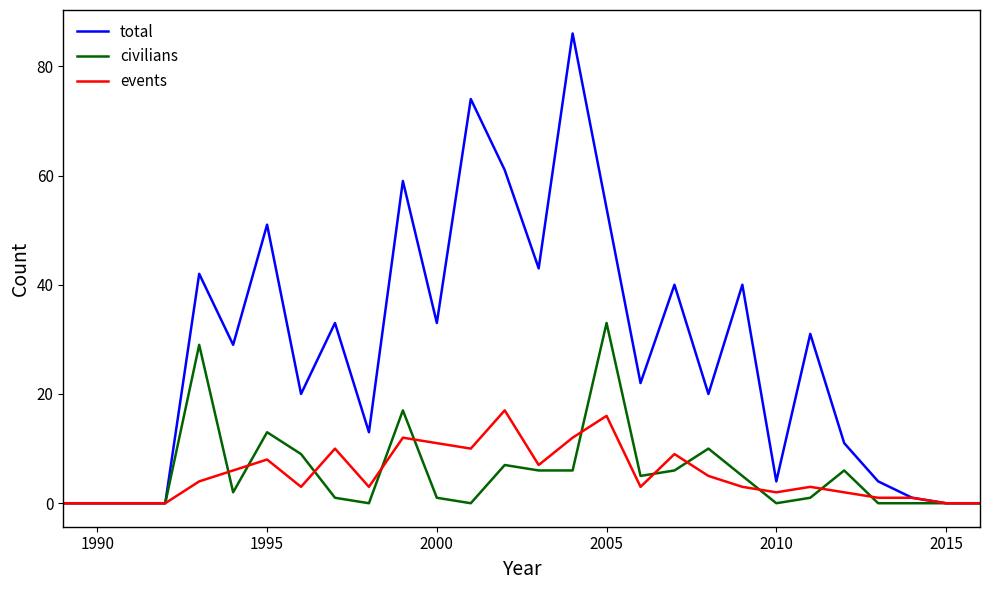

Which series has the largest range (max minus min)?

total